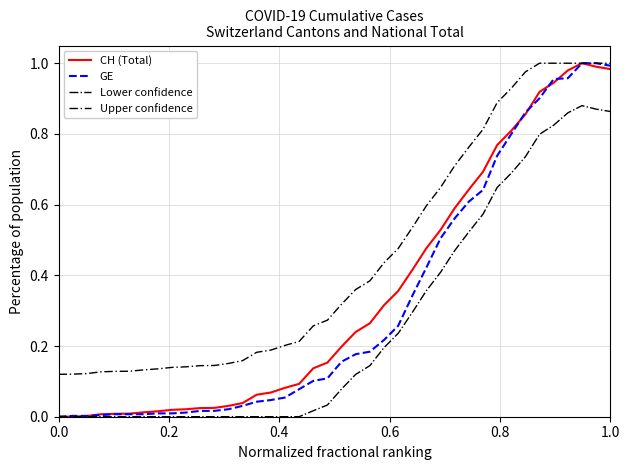

Which series has the largest total across all categories?

Upper confidence